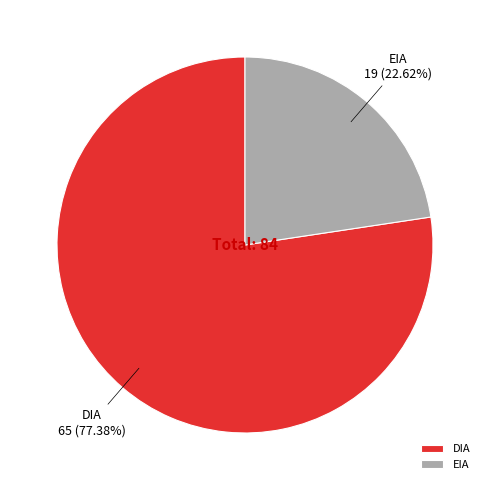

To the nearest percent, what is the difference between the largest and smallest slice percentages?

55%